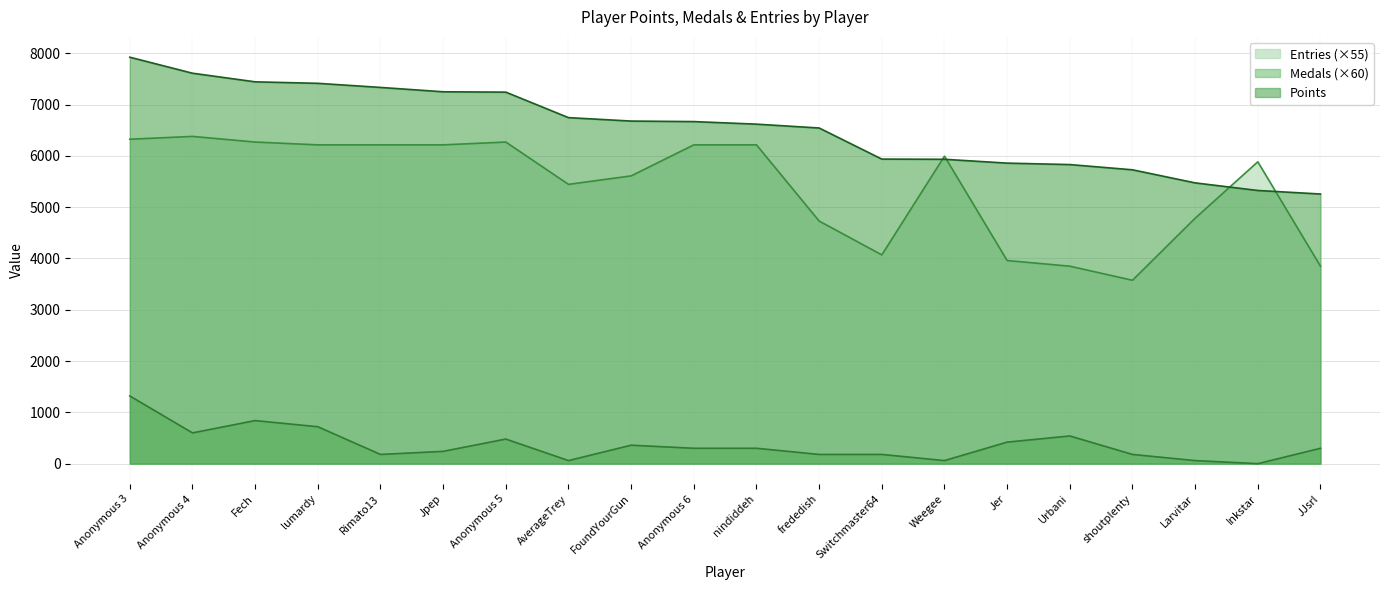

How many values in the Entries series exceed 5995?

9